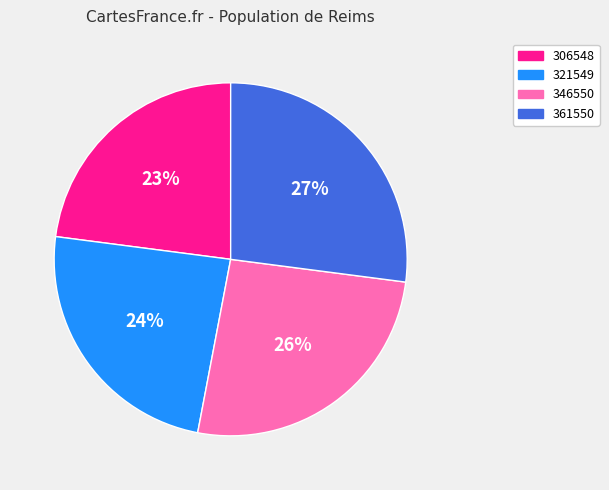

To the nearest percent, what is the average slice percentage?

25%